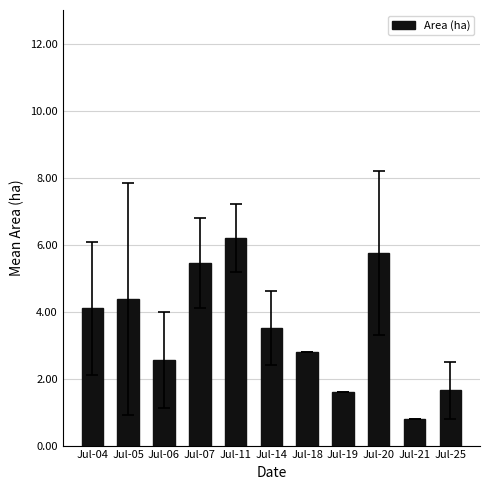

Is it true that the value at Jul-07 is 9.4?

False